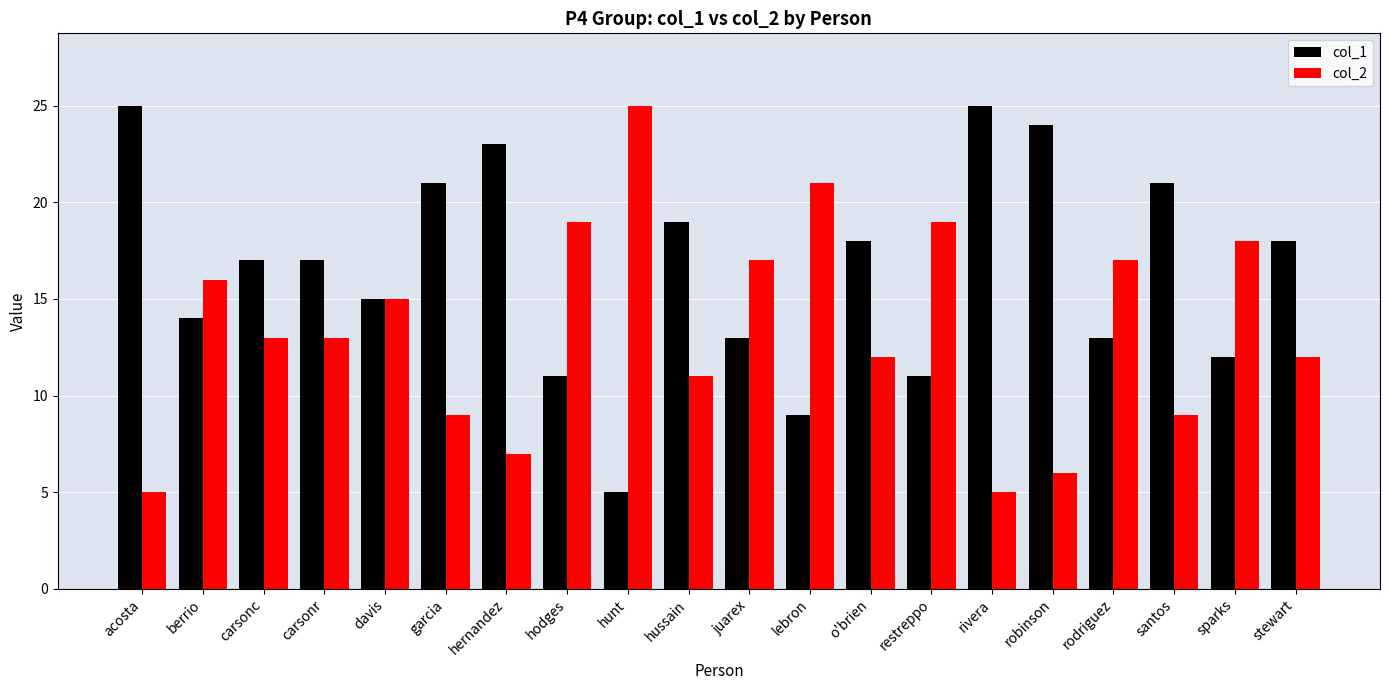

What is the spread (max minus min) of values at garcia?

12